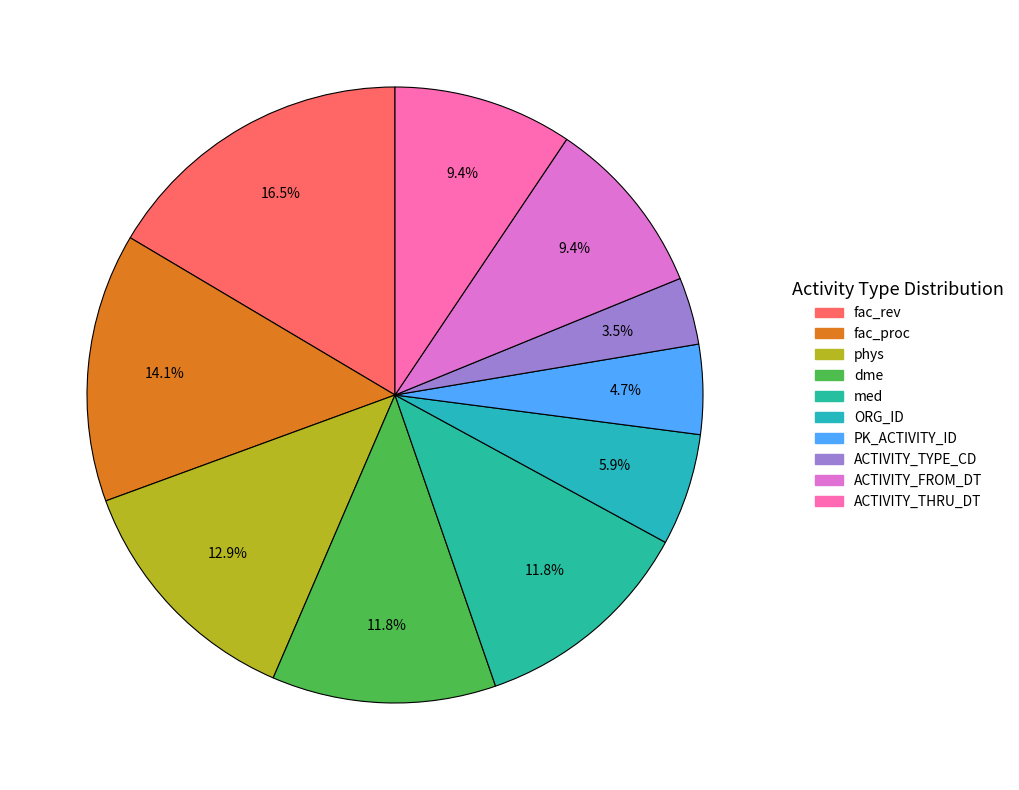

Combined, what portion of the pie is PK_ACTIVITY_ID and fac_rev?

21.2%